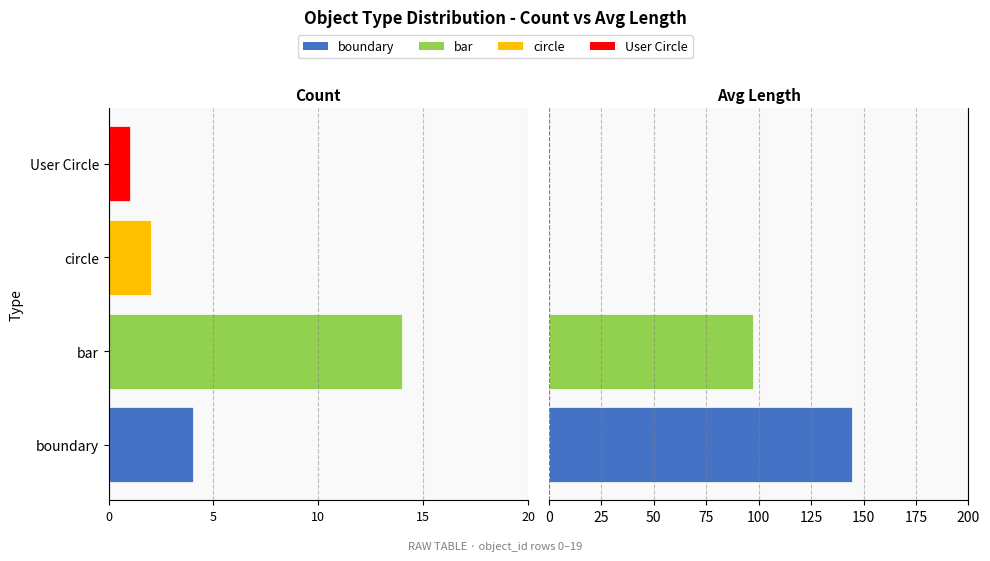

True or false: Avg Length (right) has a value of 55.5 at bar.

False